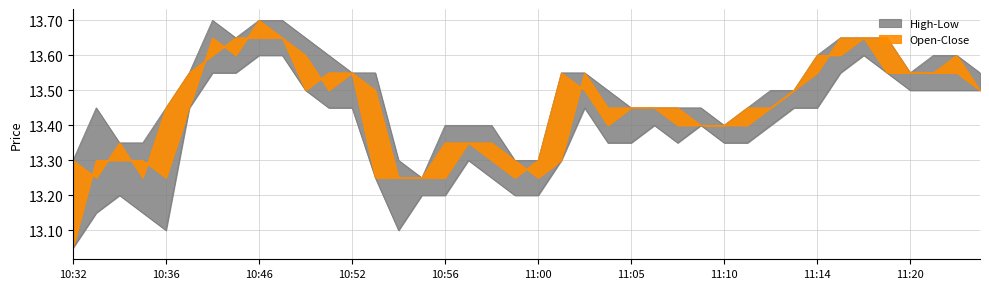

Reading left to right, transcribe all the data shown in this chart.

Low: 13.1	13.2	13.2	13.2	13.1	13.4	13.6	13.6	13.6	13.6	13.5	13.4	13.4	13.2	13.1	13.2	13.2	13.3	13.2	13.2	13.2	13.3	13.4	13.3	13.3	13.4	13.3	13.4	13.3	13.3	13.4	13.4	13.4	13.6	13.6	13.6	13.5	13.5	13.5	13.5
Open: 13.1	13.3	13.3	13.3	13.2	13.4	13.7	13.6	13.7	13.7	13.6	13.5	13.6	13.5	13.2	13.2	13.2	13.3	13.3	13.3	13.2	13.3	13.6	13.4	13.4	13.4	13.4	13.4	13.4	13.4	13.4	13.5	13.6	13.7	13.7	13.7	13.6	13.6	13.6	13.5
High: 13.3	13.4	13.3	13.3	13.4	13.6	13.7	13.7	13.7	13.7	13.7	13.6	13.6	13.6	13.3	13.2	13.4	13.4	13.4	13.3	13.3	13.6	13.6	13.5	13.4	13.4	13.4	13.4	13.4	13.4	13.5	13.5	13.6	13.7	13.7	13.7	13.6	13.6	13.6	13.6
Close: 13.3	13.2	13.3	13.2	13.4	13.6	13.6	13.7	13.7	13.7	13.5	13.6	13.6	13.2	13.2	13.2	13.3	13.3	13.3	13.2	13.3	13.6	13.5	13.4	13.4	13.4	13.4	13.4	13.4	13.4	13.4	13.5	13.6	13.6	13.7	13.6	13.6	13.6	13.6	13.5